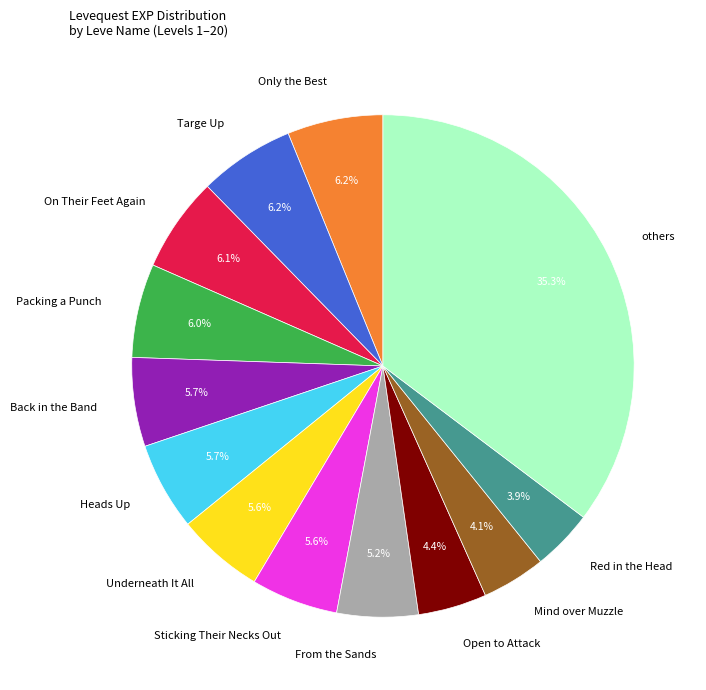

Which category has the biggest portion of the pie?

others